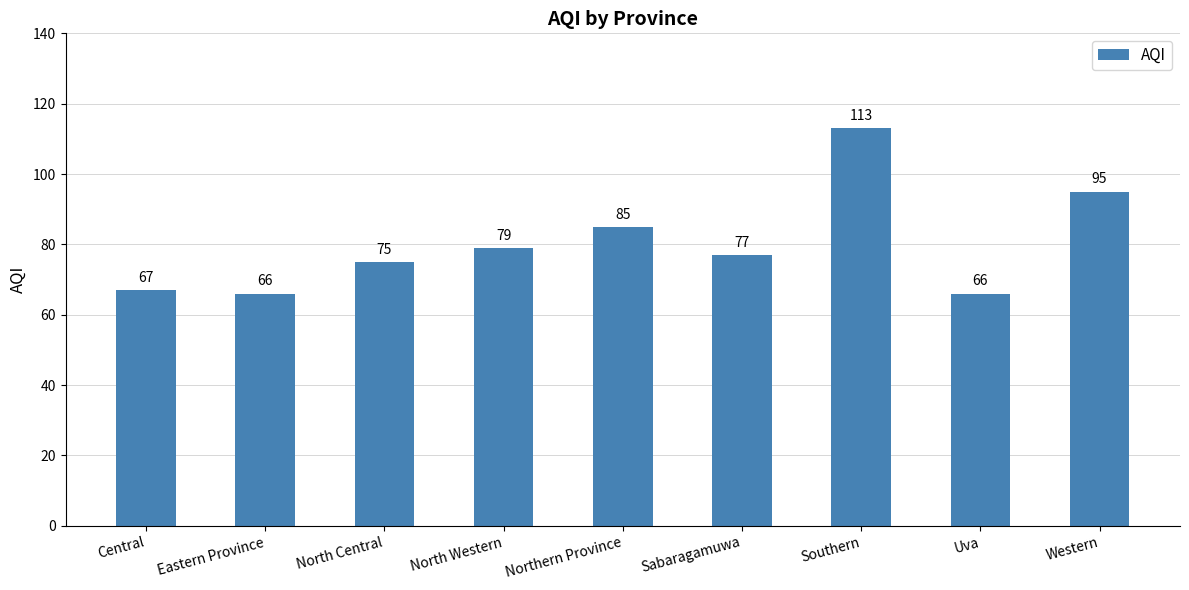

Between North Central and Central, which is larger?

North Central